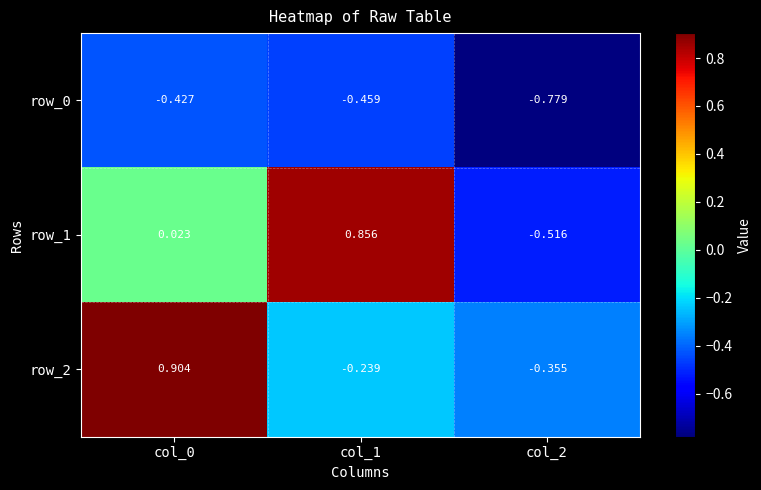

Is the value of row_2 at col_2 greater than the value of row_0 at col_0?

Yes